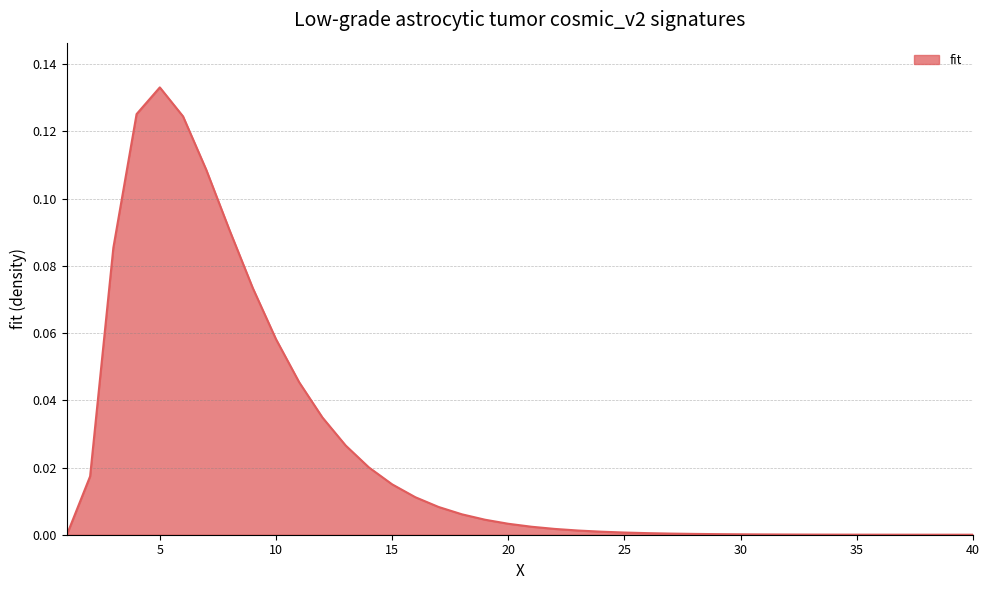

Which label corresponds to the smallest value in the chart?

1